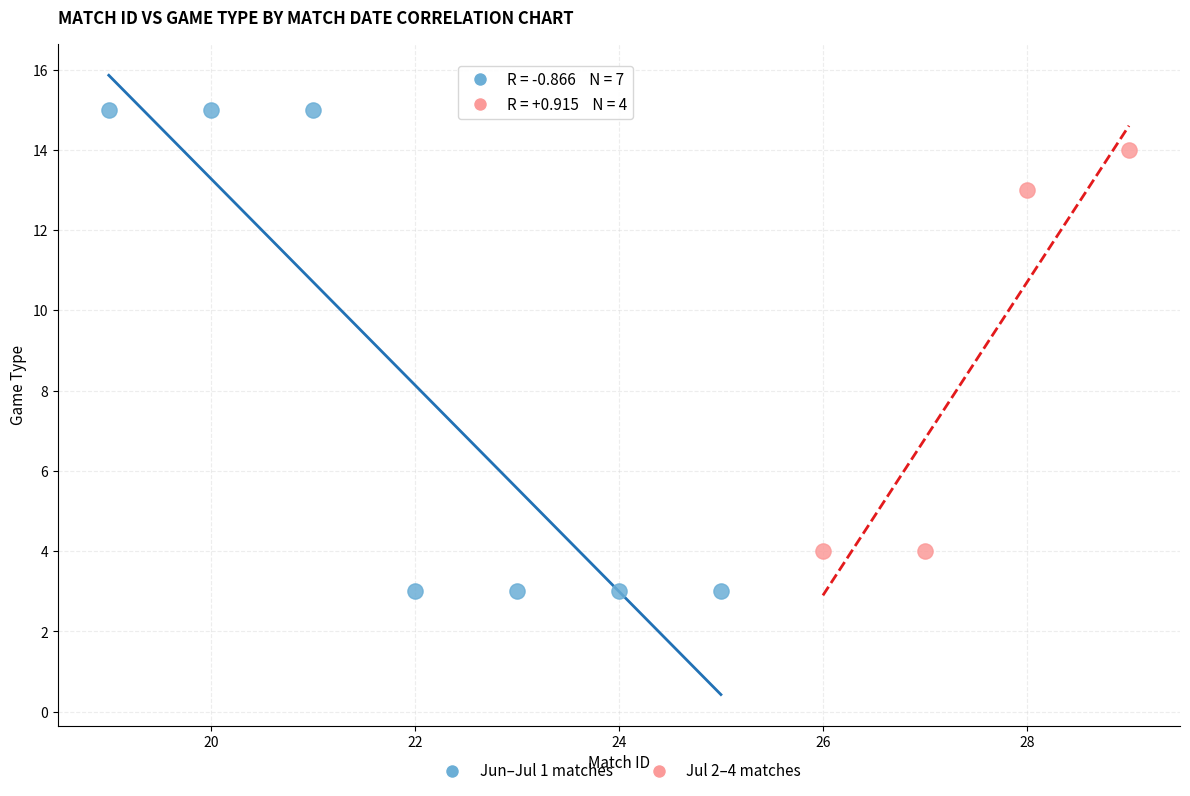

Which series contains the lowest Y value?

Jun–Jul 1 matches